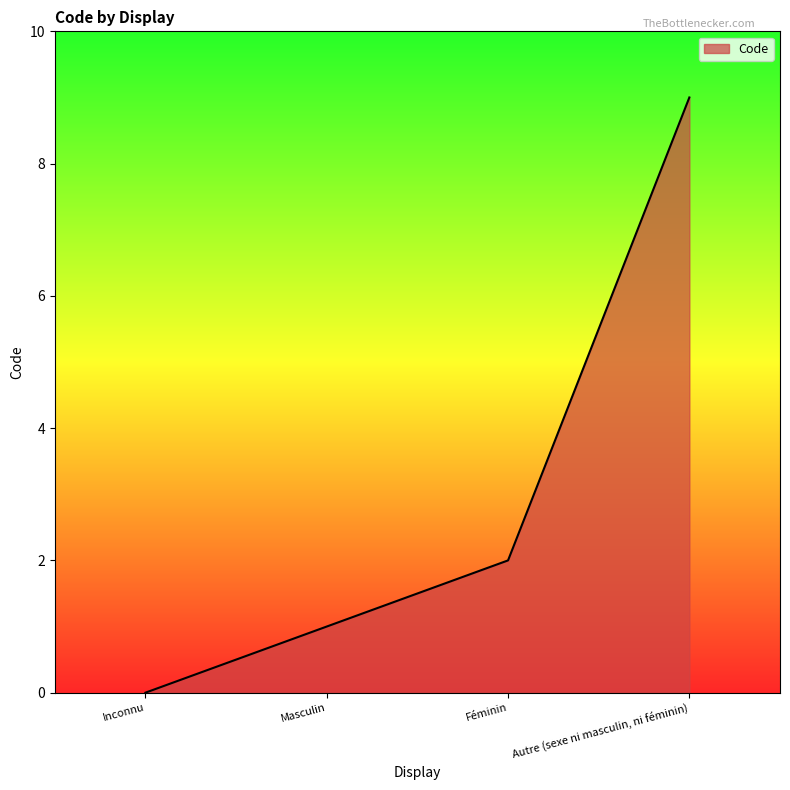

How many distinct data groups are displayed?

1